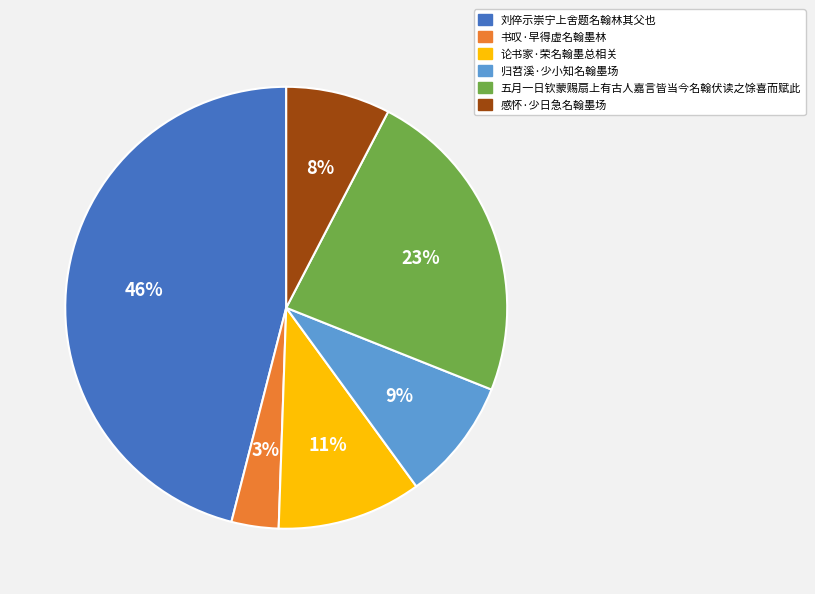

Rank the categories by value from lowest to highest.

书叹·早得虚名翰墨林, 感怀·少日急名翰墨场, 归苕溪·少小知名翰墨场, 论书家·荣名翰墨总相关, 五月一日钦蒙赐扇上有古人嘉言皆当今名翰伏读之馀喜而赋此, 刘倅示崇宁上舍题名翰林其父也